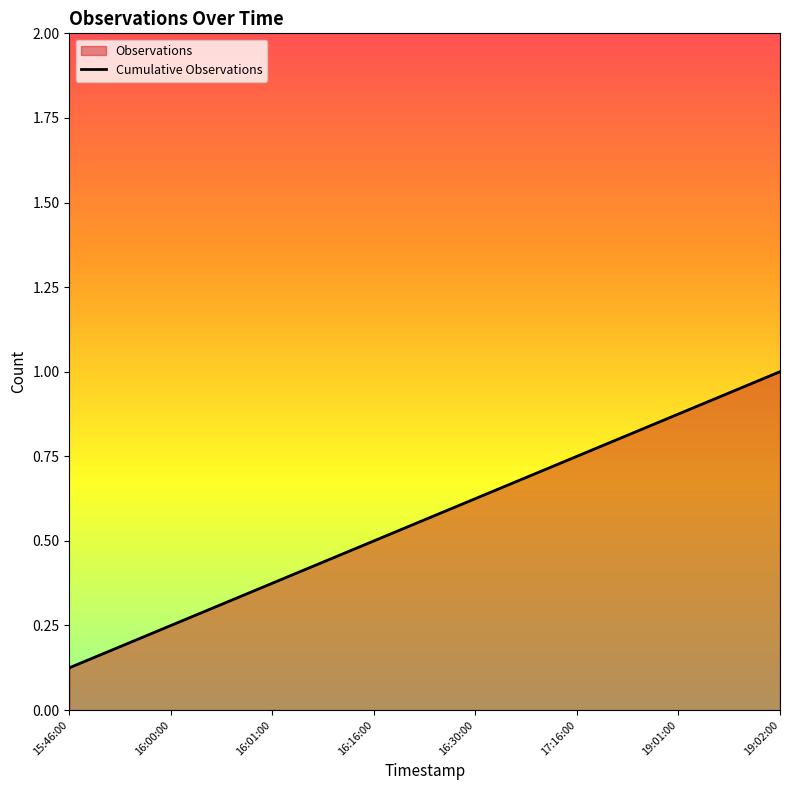

What is the change in value from 16:01:00 to 19:01:00?

+0.5